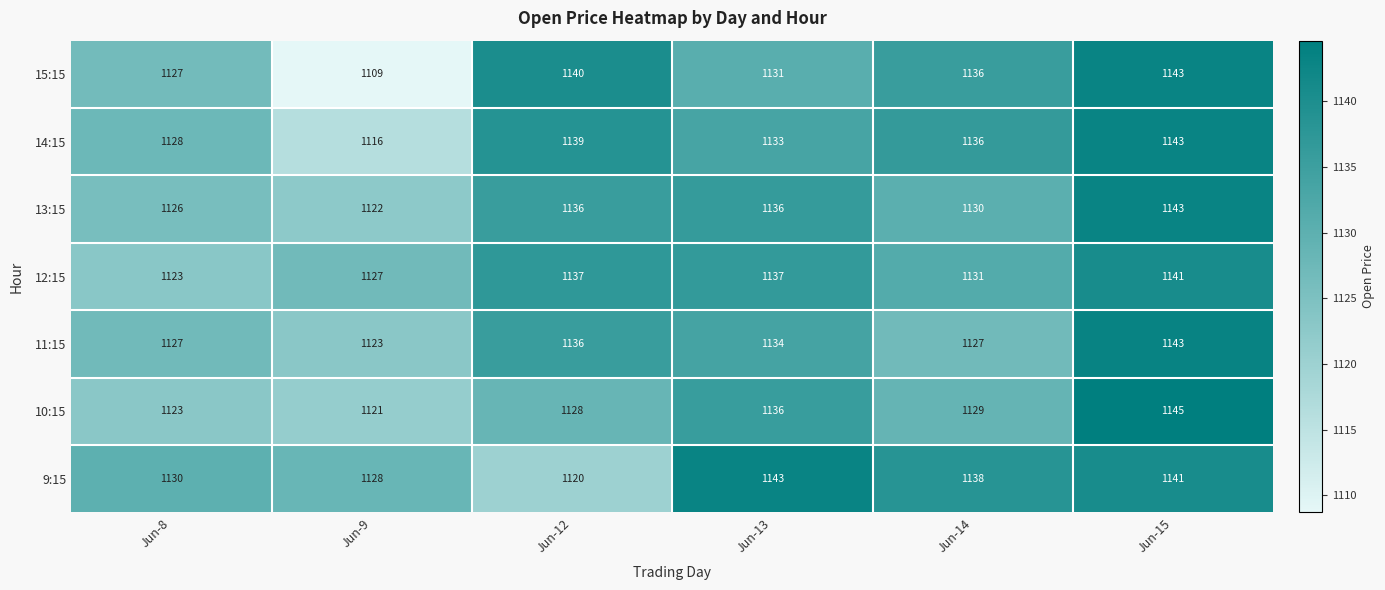

The 11:15 series shows 465 at Jun-15. True or false?

False